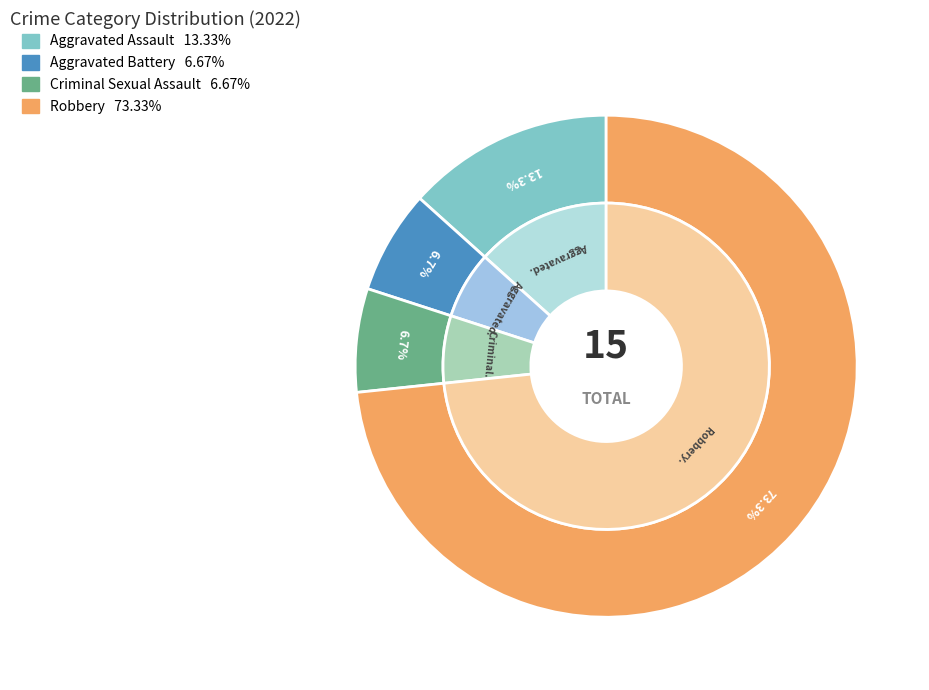

Which slice represents more than half of the pie?

Robbery